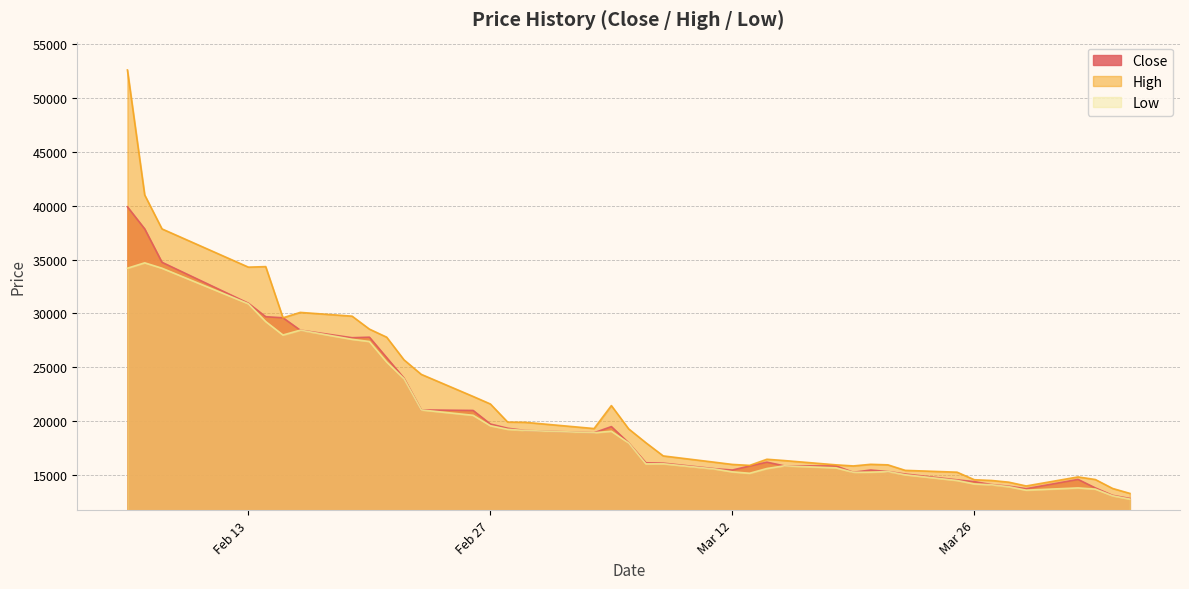

How many interior local peaks does the Low series have?

7